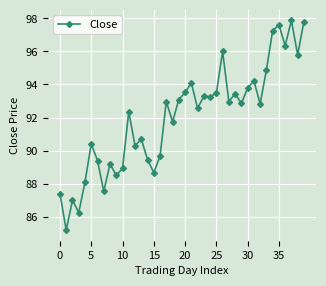

True or false: there are more than 1 points higher than both neighbors.

True